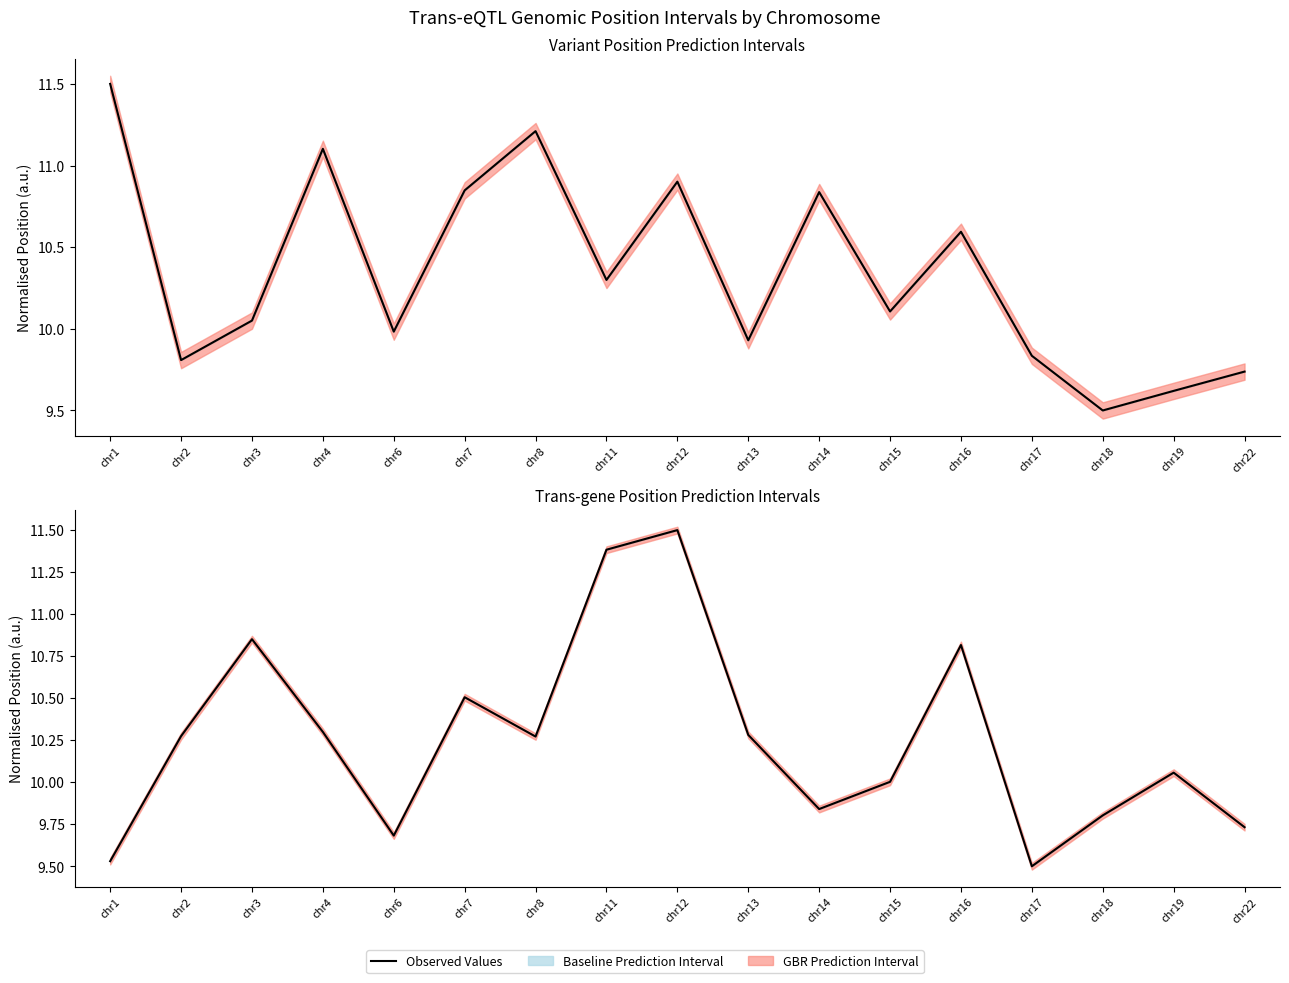

The chart shows a value of 17.1 at chr15. True or false?

False